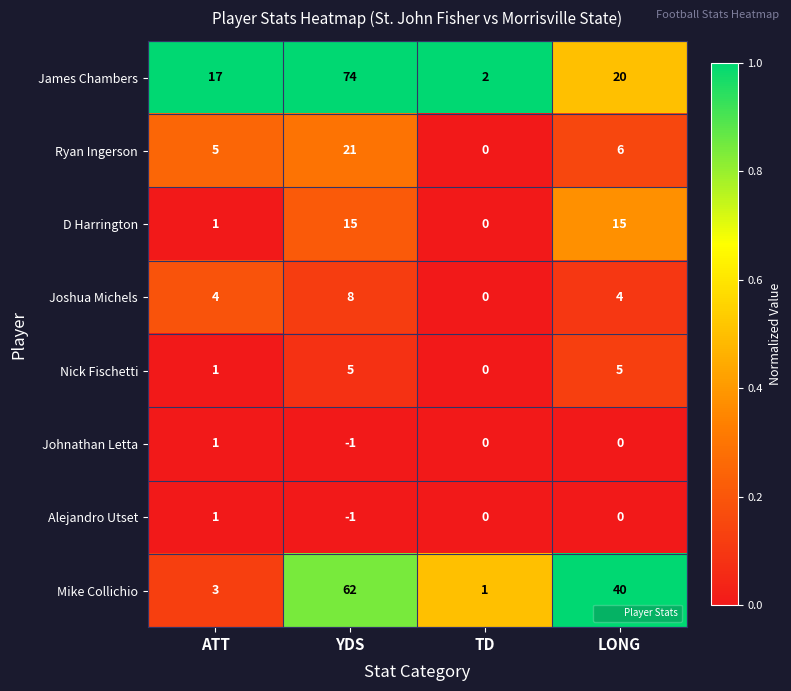

What is the maximum value for Joshua Michels?

8